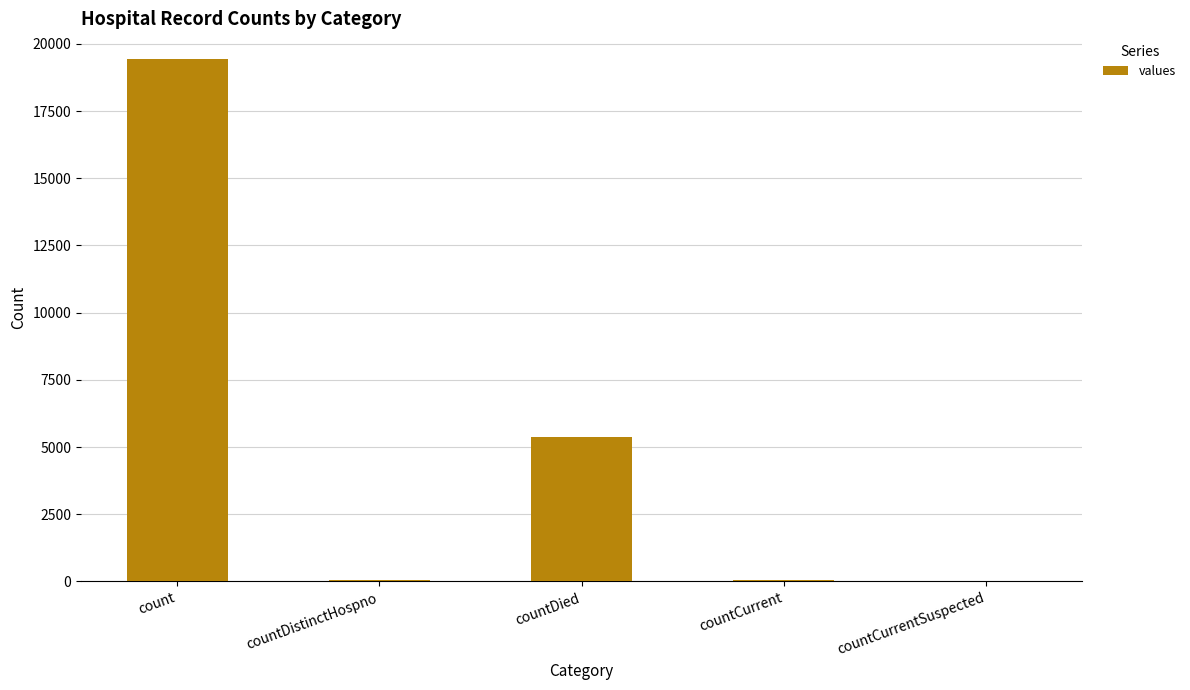

True or false: the data shows 1336 at countDied.

False